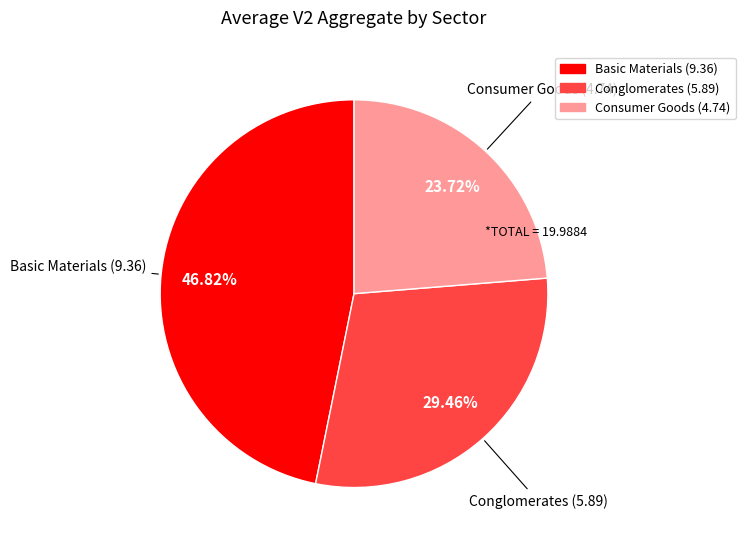

Is there a majority slice in this chart?

No